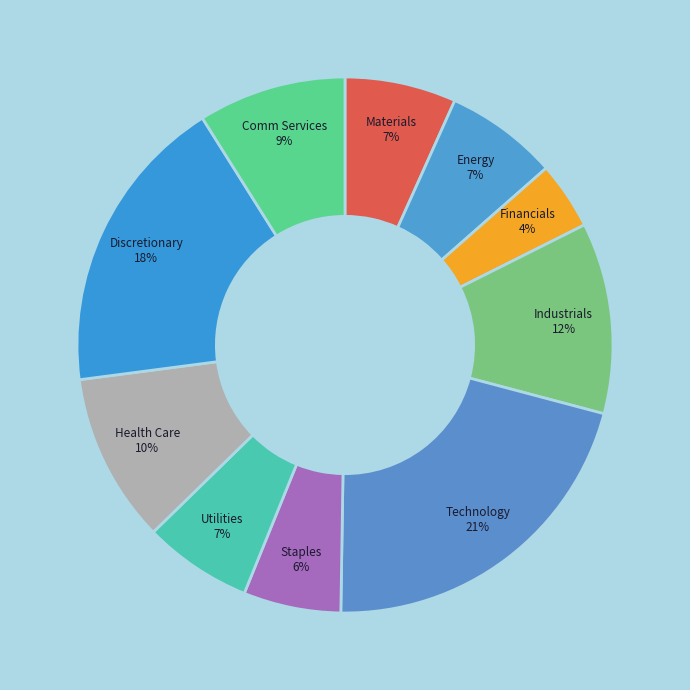

What is the ratio of the value at Industrials to the value at Staples?

2.0